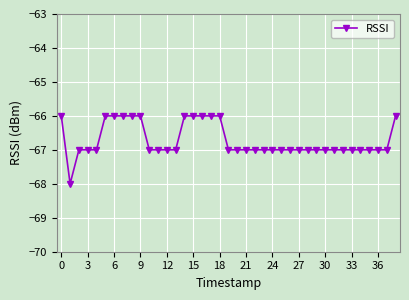

What is the average value?

-67